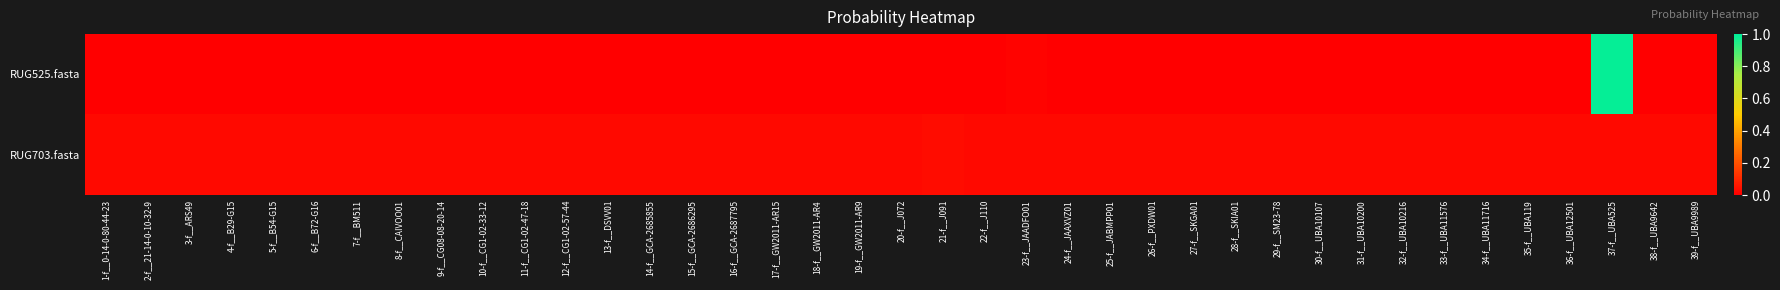

Rank the series by their maximum value, from lowest to highest.

RUG703.fasta, RUG525.fasta